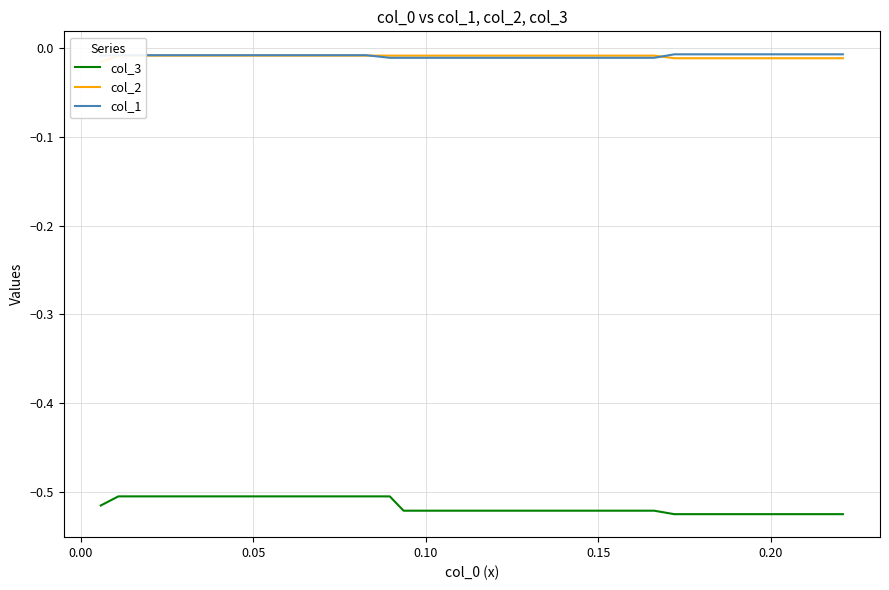

Reading left to right, what are all the values shown in this chart?

col_3: -0.5	-0.5	-0.5	-0.5	-0.5	-0.5	-0.5	-0.5	-0.5	-0.5	-0.5	-0.5	-0.5	-0.5	-0.5	-0.5	-0.5	-0.5	-0.5	-0.5	-0.5	-0.5	-0.5	-0.5	-0.5	-0.5	-0.5	-0.5	-0.5	-0.5	-0.5	-0.5	-0.5	-0.5	-0.5	-0.5	-0.5	-0.5	-0.5	-0.5
col_2: -0.0	-0.0	-0.0	-0.0	-0.0	-0.0	-0.0	-0.0	-0.0	-0.0	-0.0	-0.0	-0.0	-0.0	-0.0	-0.0	-0.0	-0.0	-0.0	-0.0	-0.0	-0.0	-0.0	-0.0	-0.0	-0.0	-0.0	-0.0	-0.0	-0.0	-0.0	-0.0	-0.0	-0.0	-0.0	-0.0	-0.0	-0.0	-0.0	-0.0
col_1: -0.0	-0.0	-0.0	-0.0	-0.0	-0.0	-0.0	-0.0	-0.0	-0.0	-0.0	-0.0	-0.0	-0.0	-0.0	-0.0	-0.0	-0.0	-0.0	-0.0	-0.0	-0.0	-0.0	-0.0	-0.0	-0.0	-0.0	-0.0	-0.0	-0.0	-0.0	-0.0	-0.0	-0.0	-0.0	-0.0	-0.0	-0.0	-0.0	-0.0